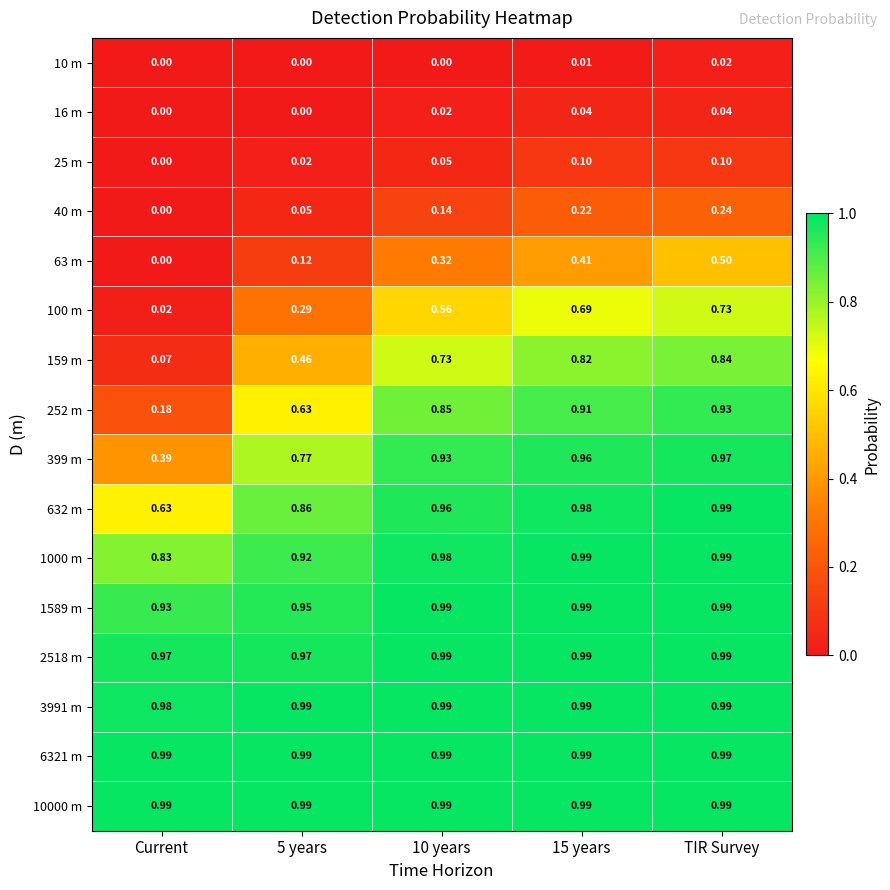

At which label does 159 m reach its peak?

TIR Survey